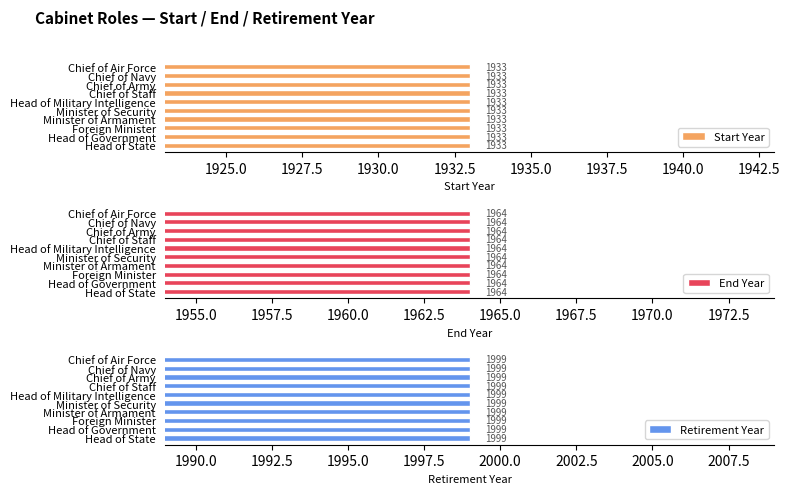

Between Minister of Armament and Chief of Air Force, which series saw the biggest shift?

Start Year